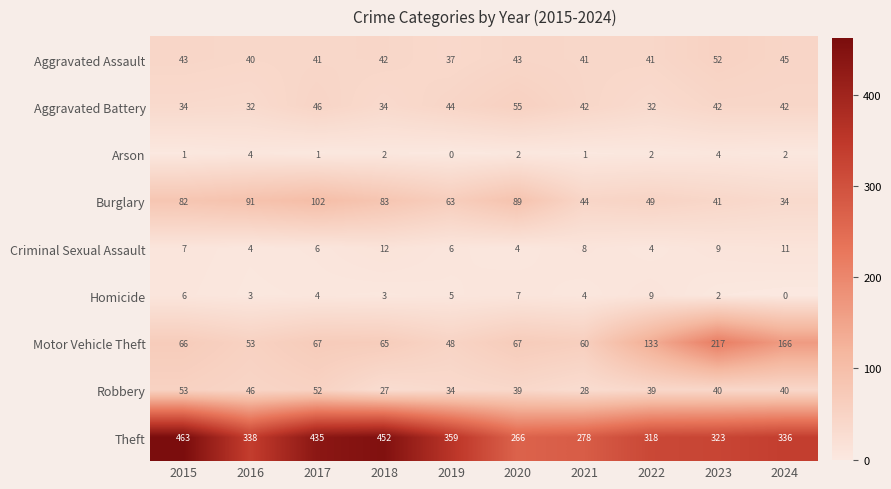

Which series changed the most between 2015 and 2023?

Motor Vehicle Theft